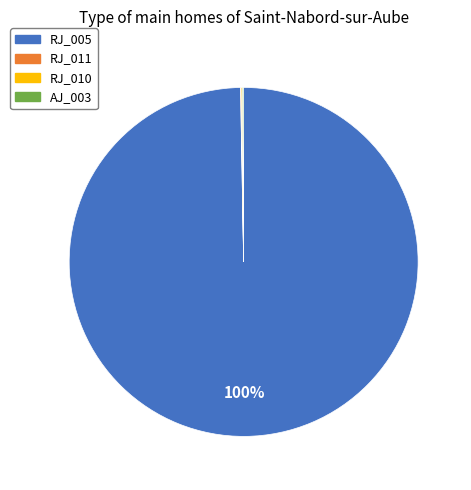

What is the majority slice?

RJ_005